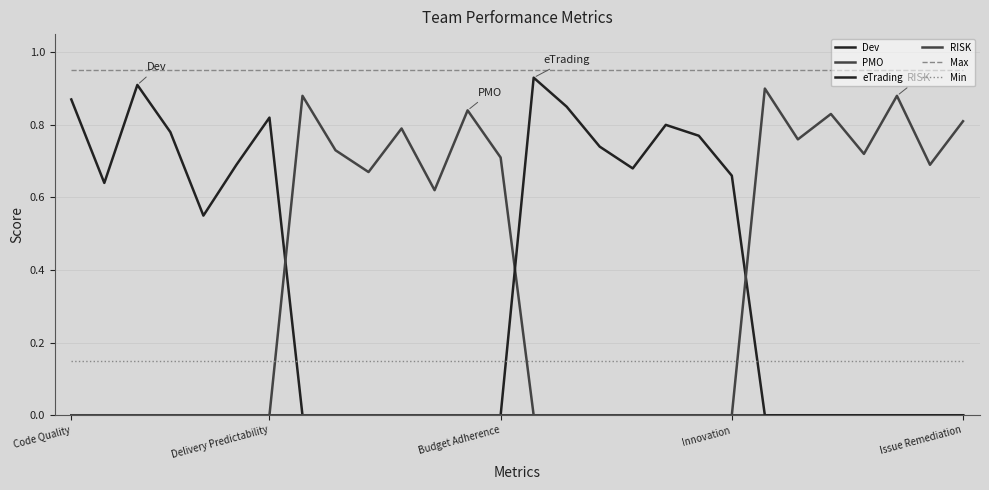

How many categories are shown in the chart?

28